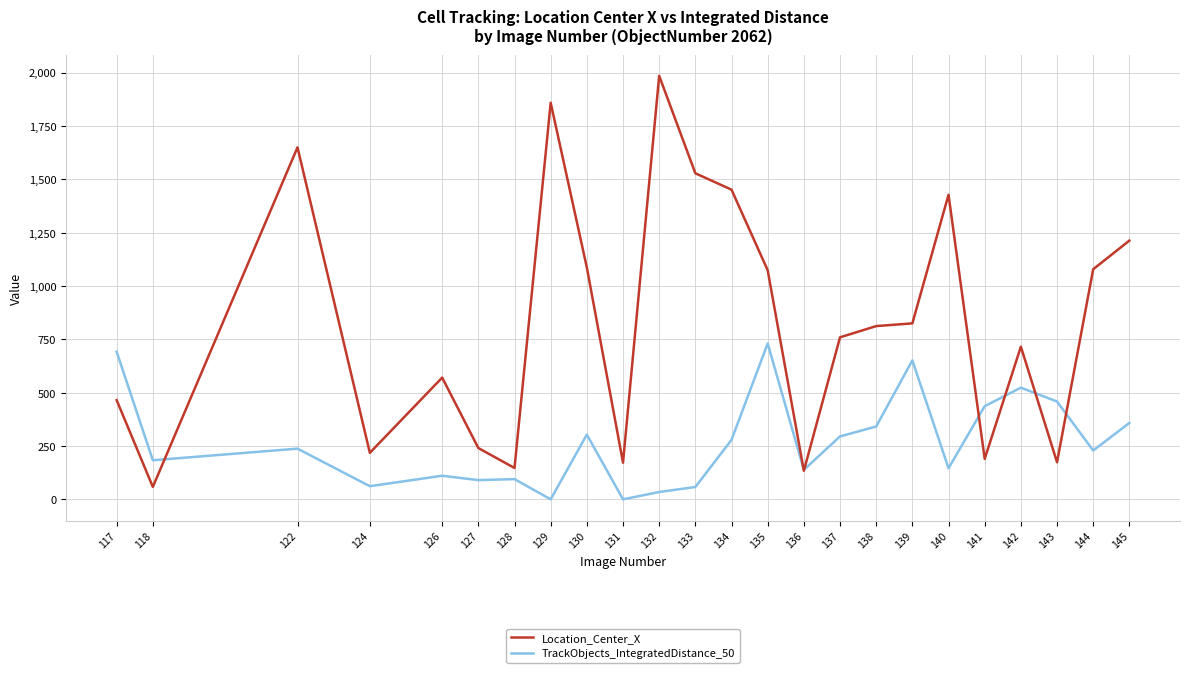

True or false: Location_Center_X and TrackObjects_IntegratedDistance_50 intersect in this chart.

True